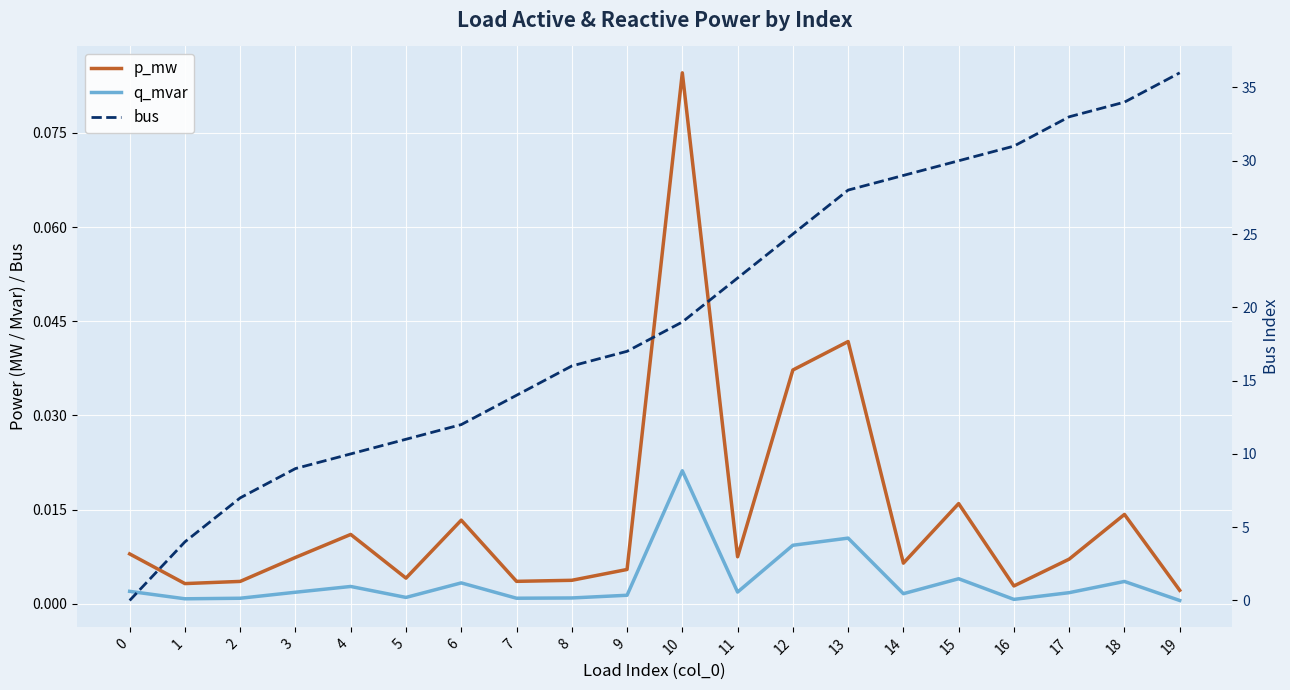

Which series changed the most between 2 and 4?

bus